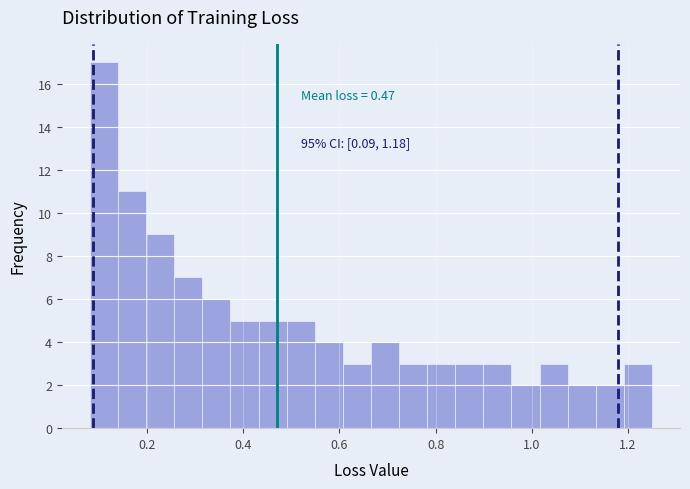

Read against the x-axis, roughly where is the centre of the tallest bar?

0.12